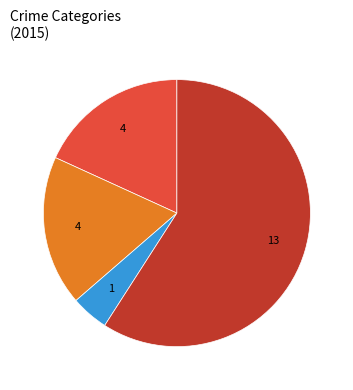

Does any single category account for the majority?

Yes